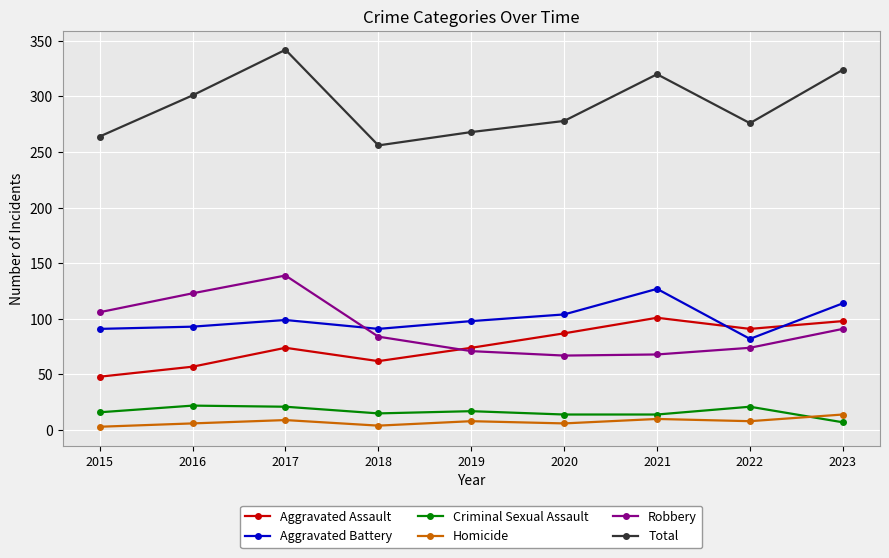

What is the minimum value for Robbery?

67